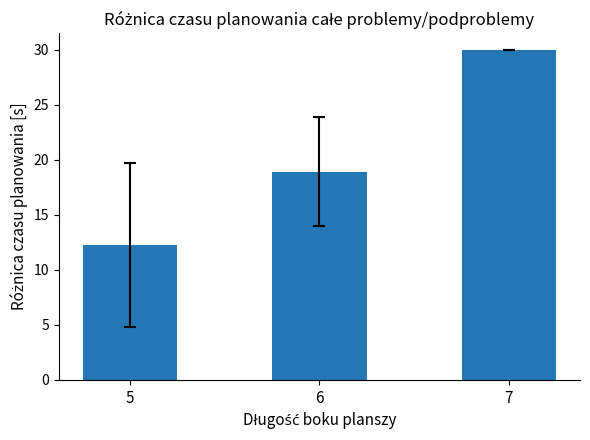

What is the change in value from 6 to 7?

+11.1